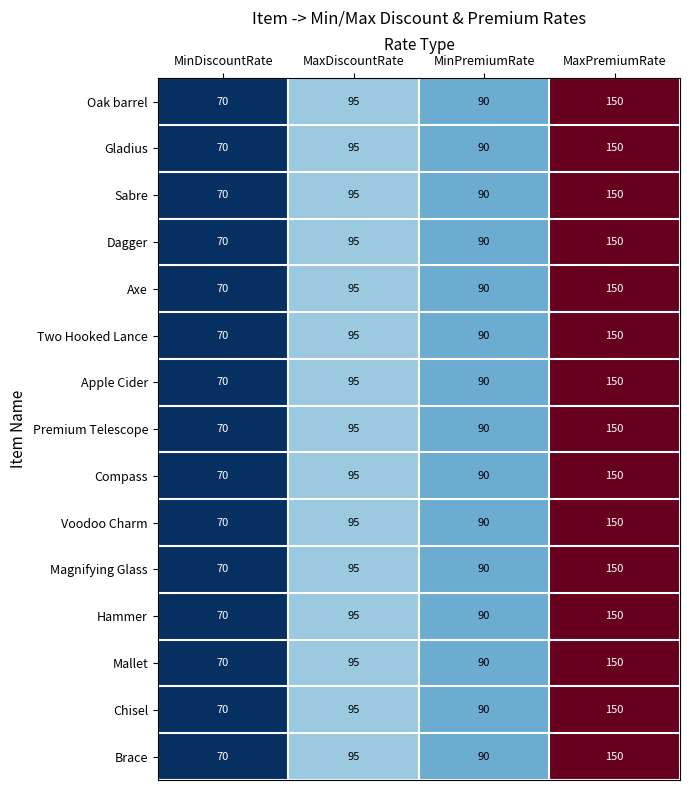

Where is Premium Telescope nearest to the value 110?

MaxDiscountRate